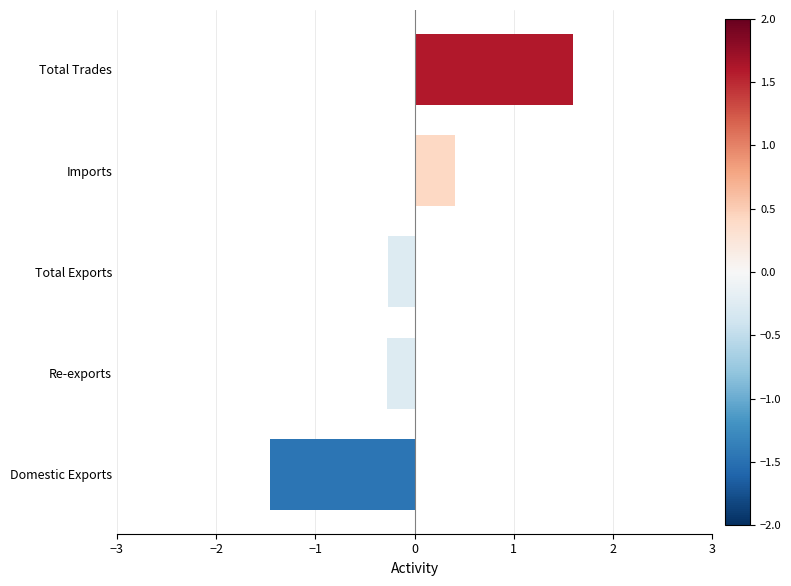

What is the difference between the second highest and second lowest values?

0.7